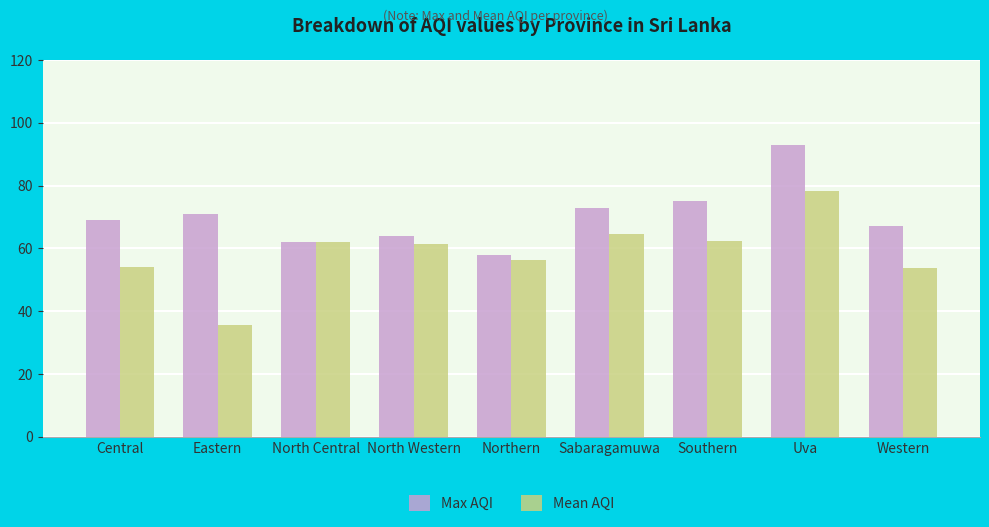

At which category is the sum across all series the highest?

Uva